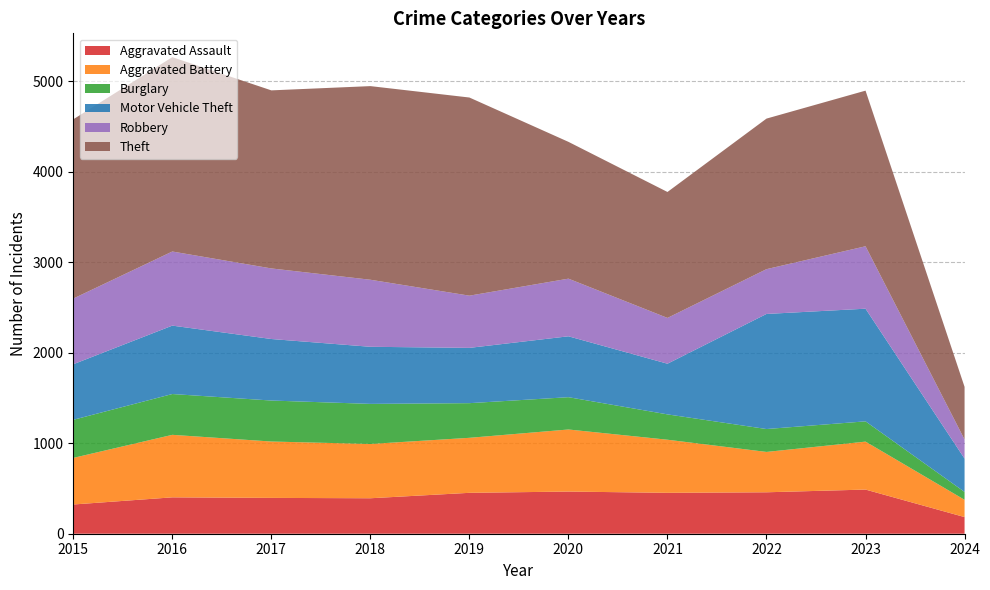

Reading left to right, transcribe all the data shown in this chart.

Aggravated Assault: 2015=323	2016=402	2017=396	2018=392	2019=452	2020=466	2021=452	2022=458	2023=488	2024=184
Aggravated Battery: 2015=515	2016=691	2017=623	2018=600	2019=608	2020=686	2021=587	2022=446	2023=530	2024=191
Burglary: 2015=421	2016=451	2017=453	2018=443	2019=383	2020=357	2021=280	2022=253	2023=224	2024=87
Motor Vehicle Theft: 2015=614	2016=756	2017=680	2018=631	2019=611	2020=673	2021=560	2022=1272	2023=1245	2024=368
Robbery: 2015=726	2016=819	2017=780	2018=741	2019=577	2020=637	2021=506	2022=495	2023=690	2024=211
Theft: 2015=1981	2016=2148	2017=1968	2018=2140	2019=2190	2020=1512	2021=1392	2022=1664	2023=1720	2024=582